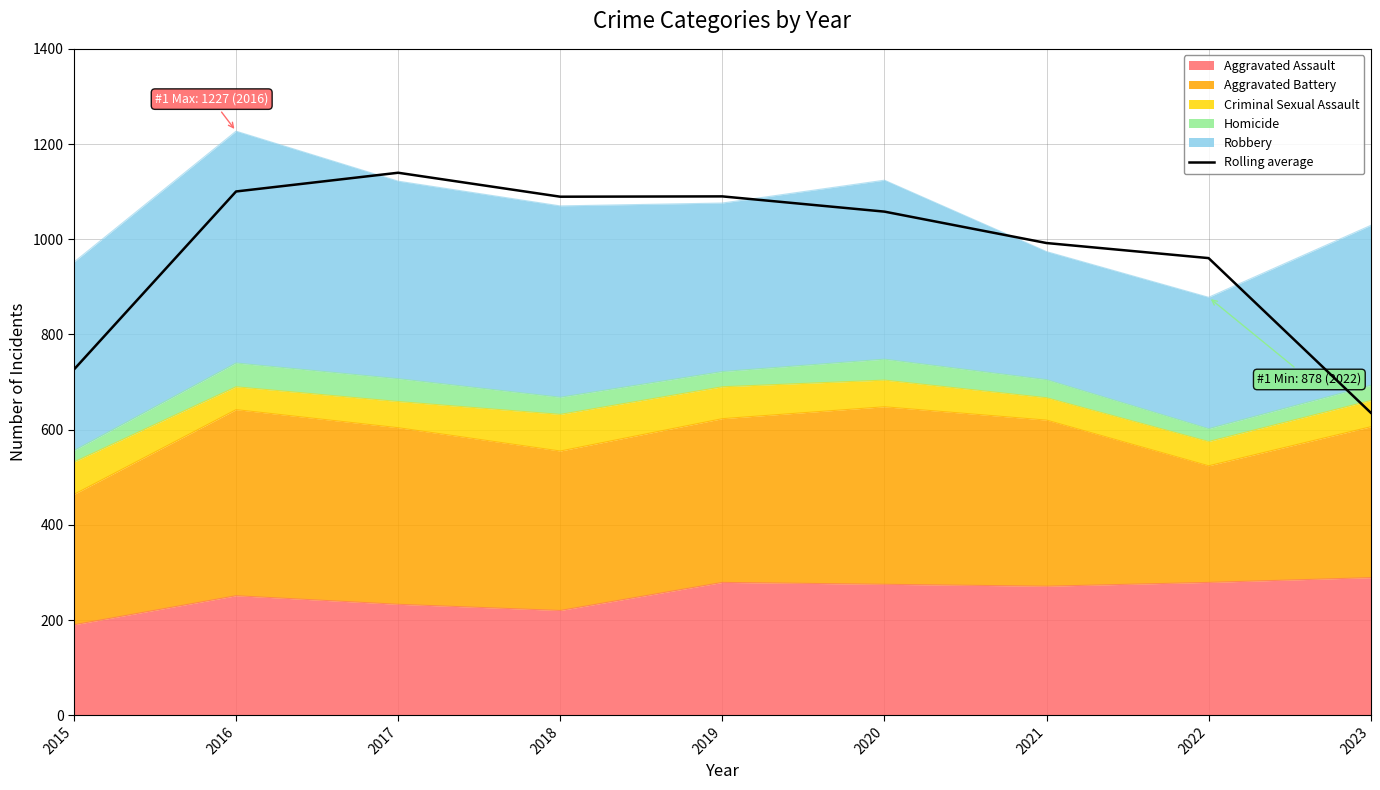

At which category does the data reach its first local peak?

2017